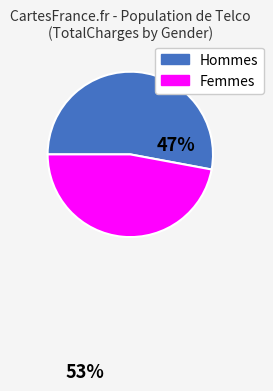

True or false: Femmes accounts for 47% of the total.

True